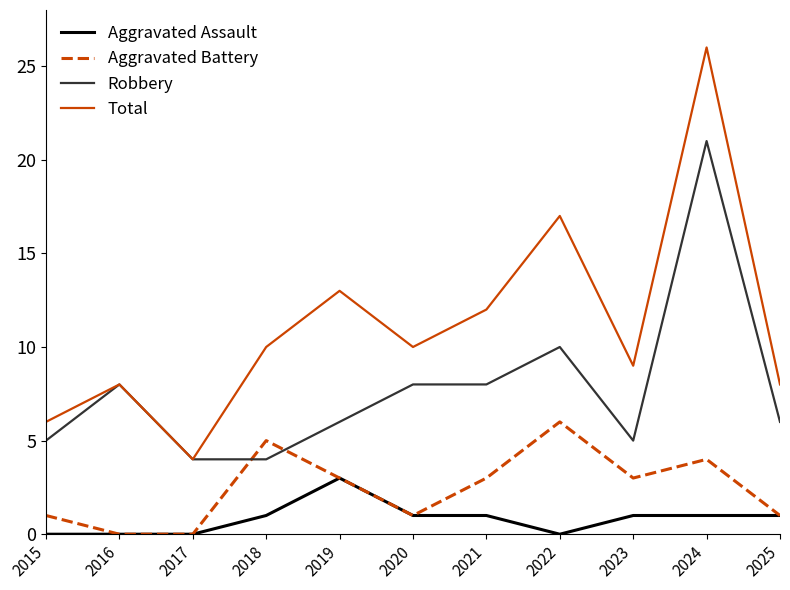

List the series in order of their peak value, highest first.

Total, Robbery, Aggravated Battery, Aggravated Assault